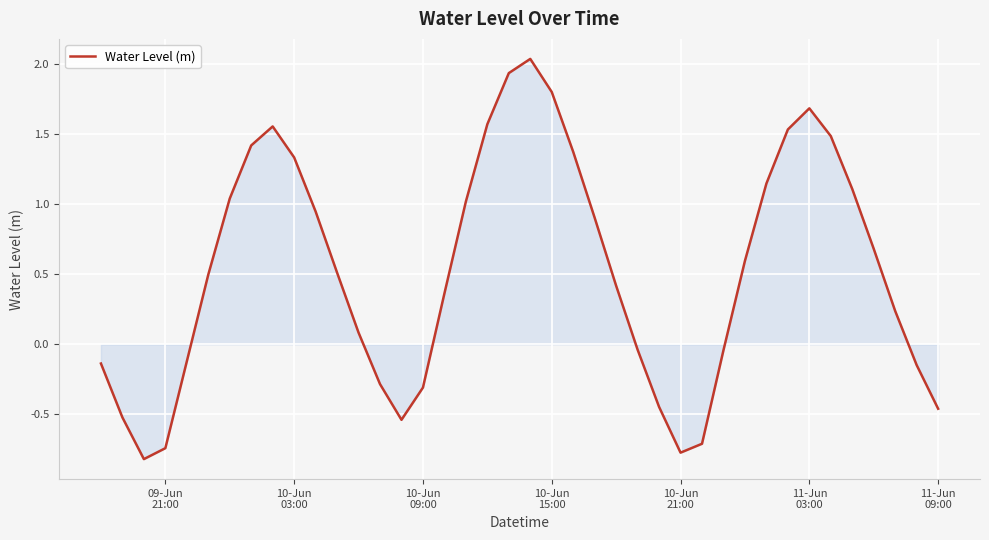

What is the minimum value shown in the chart?

-0.8